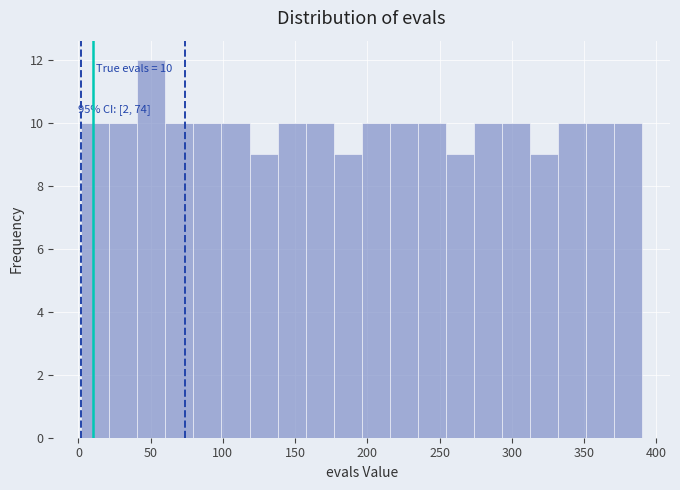

Around what value on the x-axis is the tallest bar? Give the approximate position of its centre, as read against the axis.

50